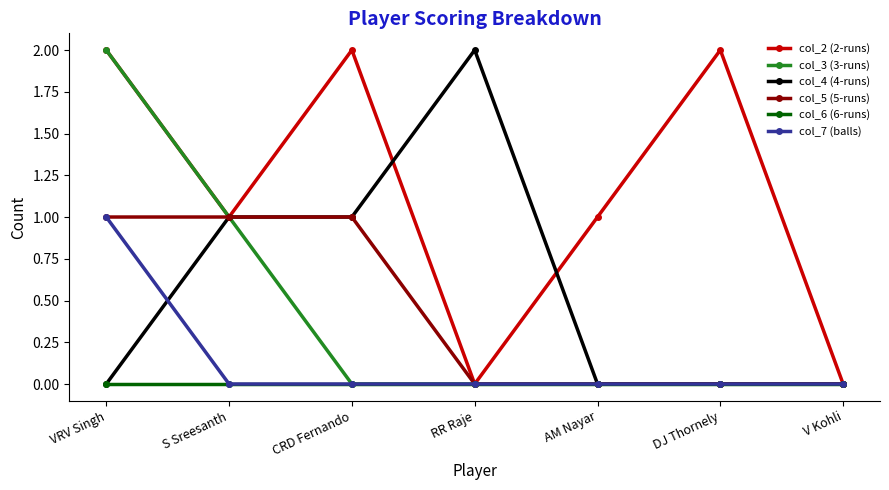

What is the difference between the col_4 (4-runs) values at CRD Fernando and VRV Singh?

1